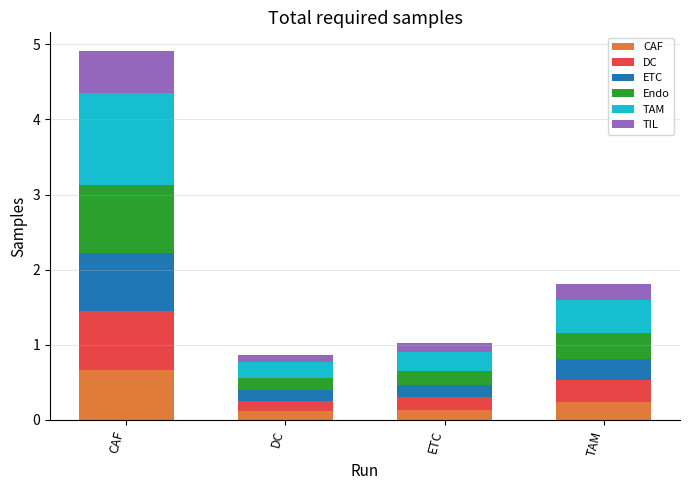

At which category is the sum across all series the highest?

CAF